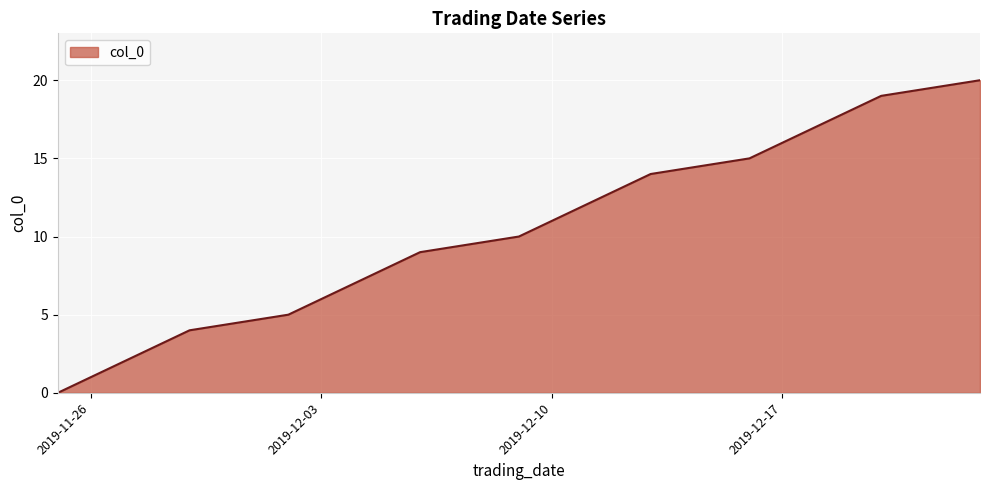

What is the difference between the maximum and minimum values?

20